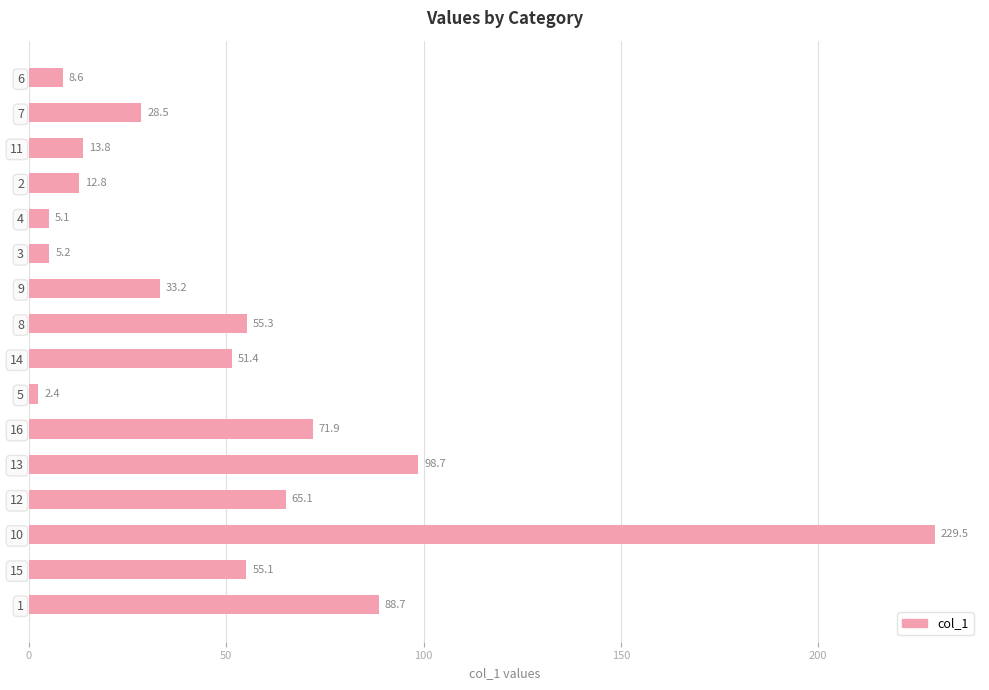

What position from the top is 9?

7